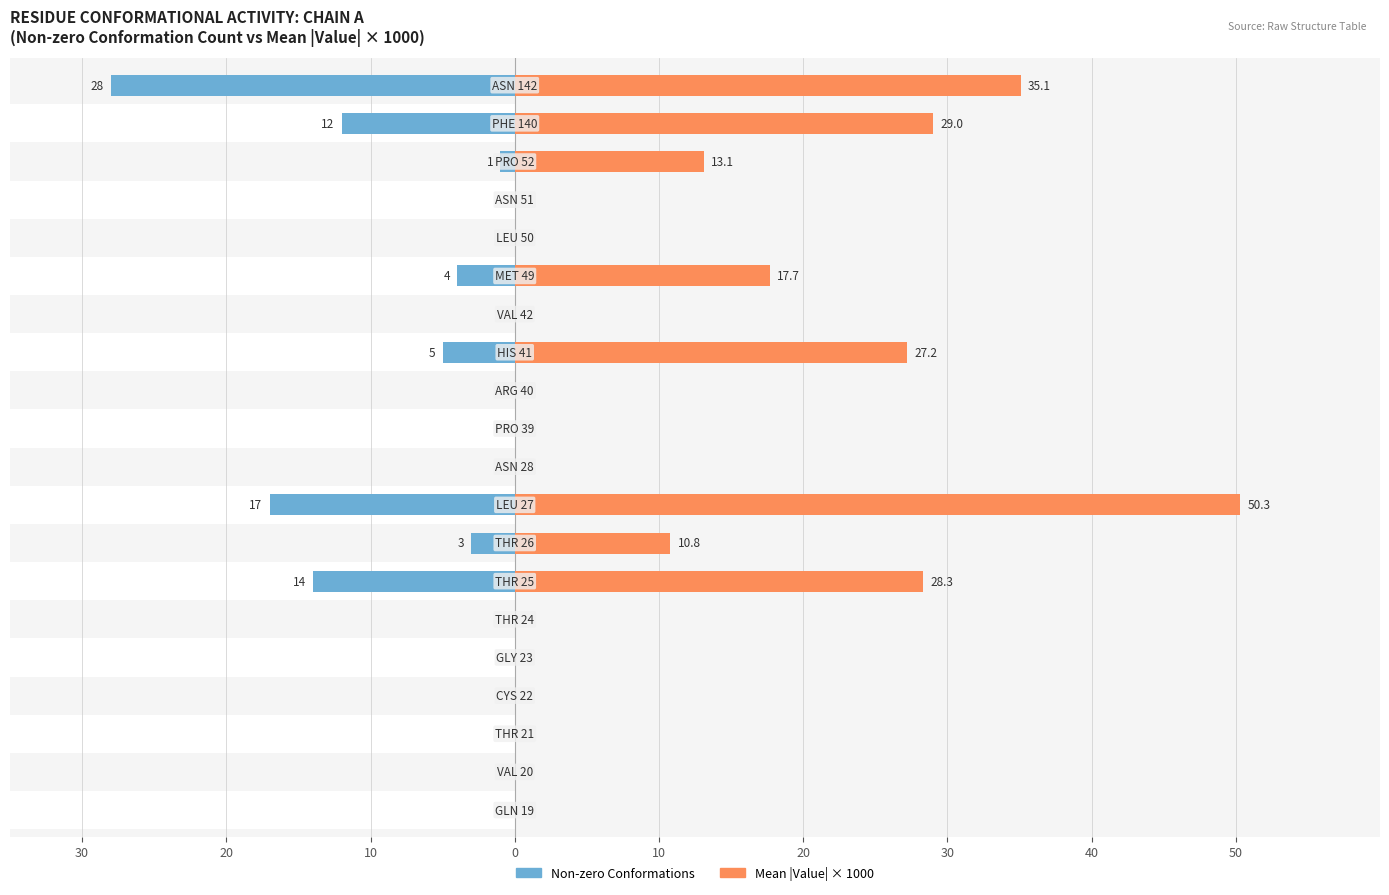

Count the number of categories in the chart.

20